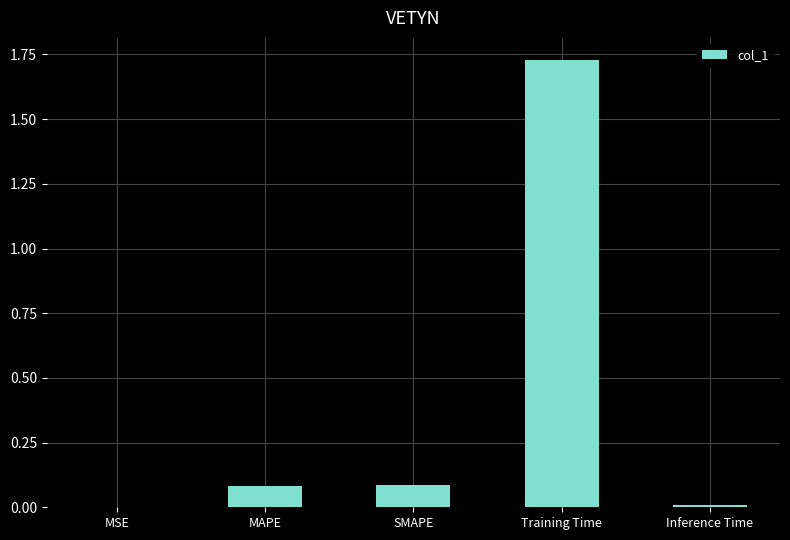

Which category has the highest value across all series?

Training Time